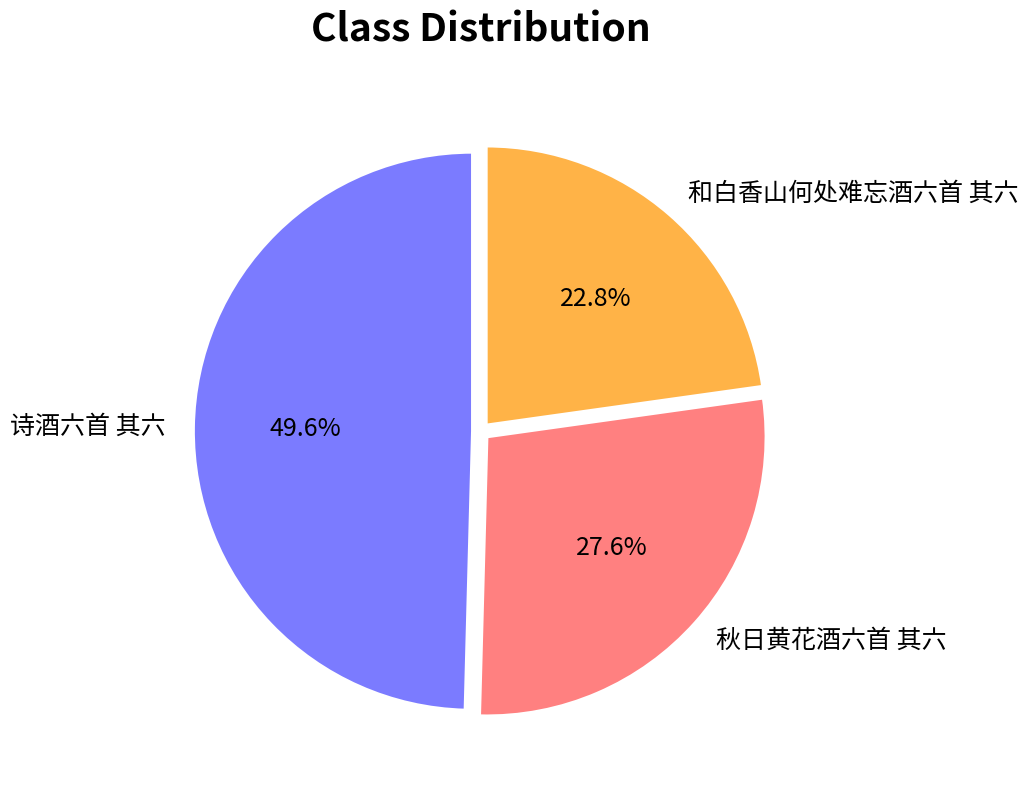

How many slices are in this pie chart?

3